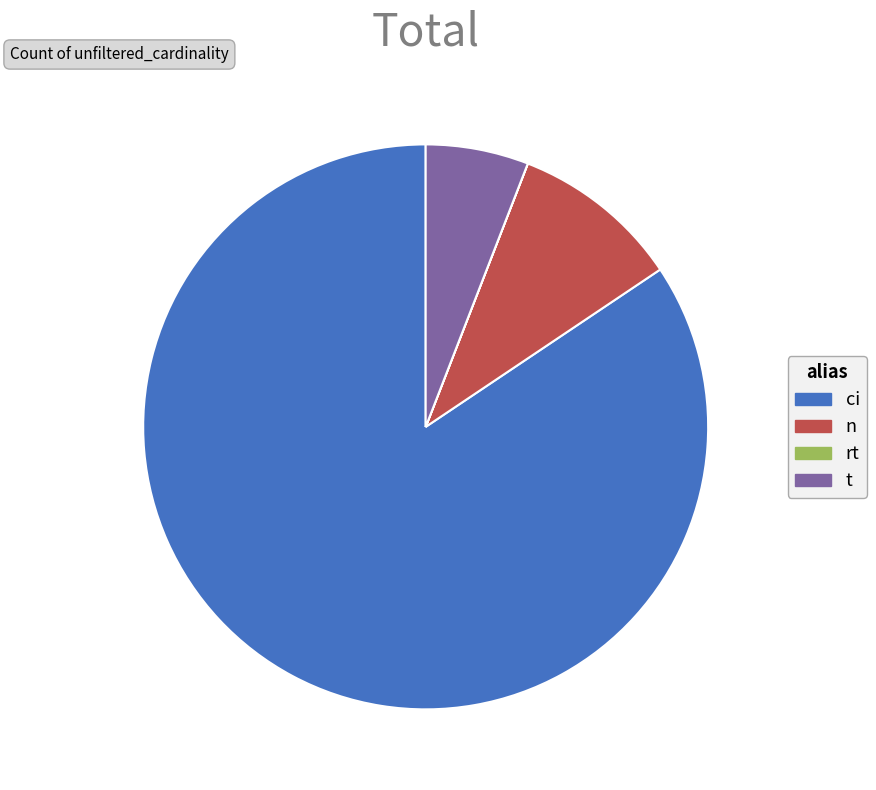

Is it true that t is 6% of the pie?

True